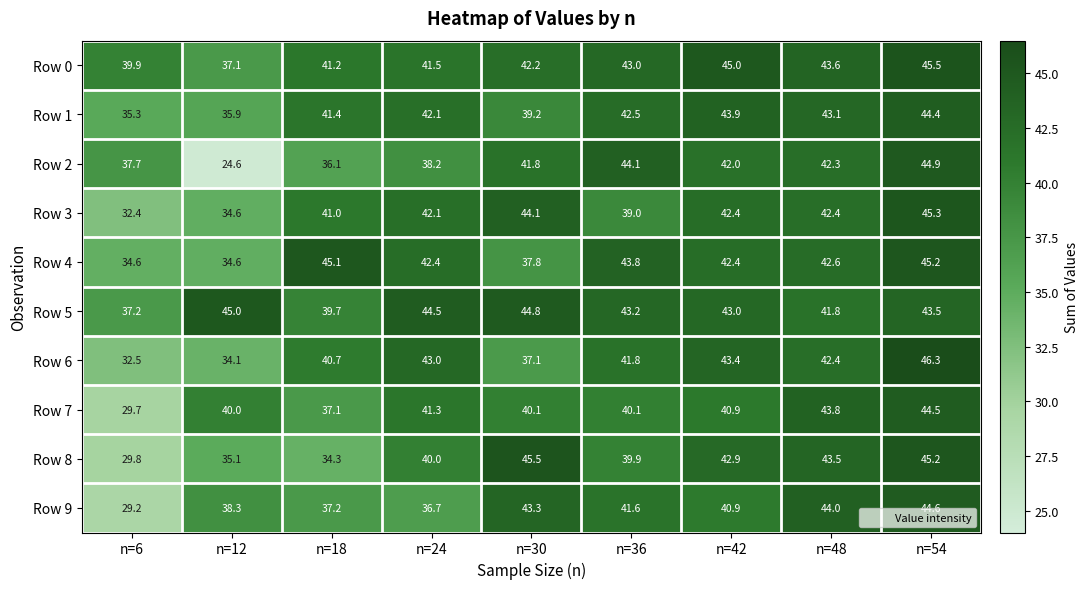

At which category is the sum across all series the highest?

n=54